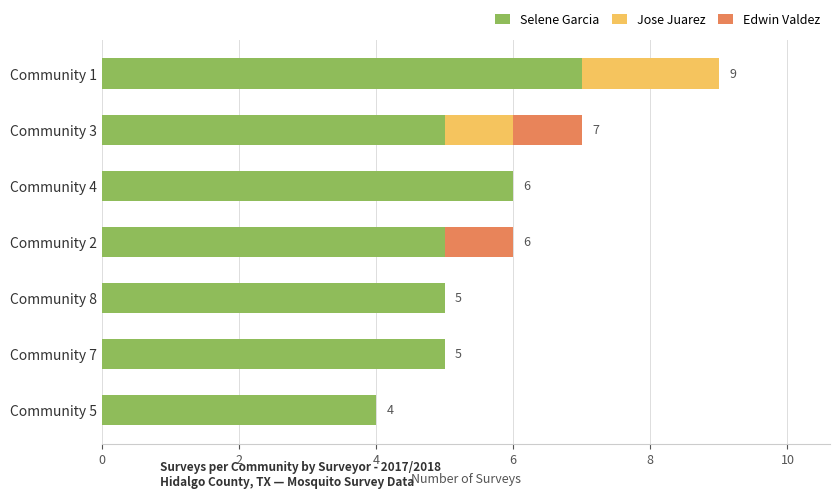

At which label does Selene Garcia reach its peak?

Community 1